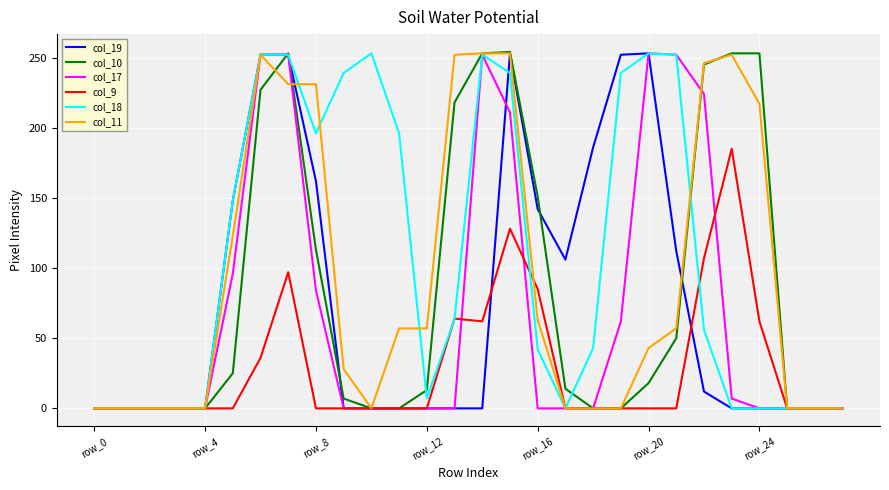

Which series has the largest total across all categories?

col_18